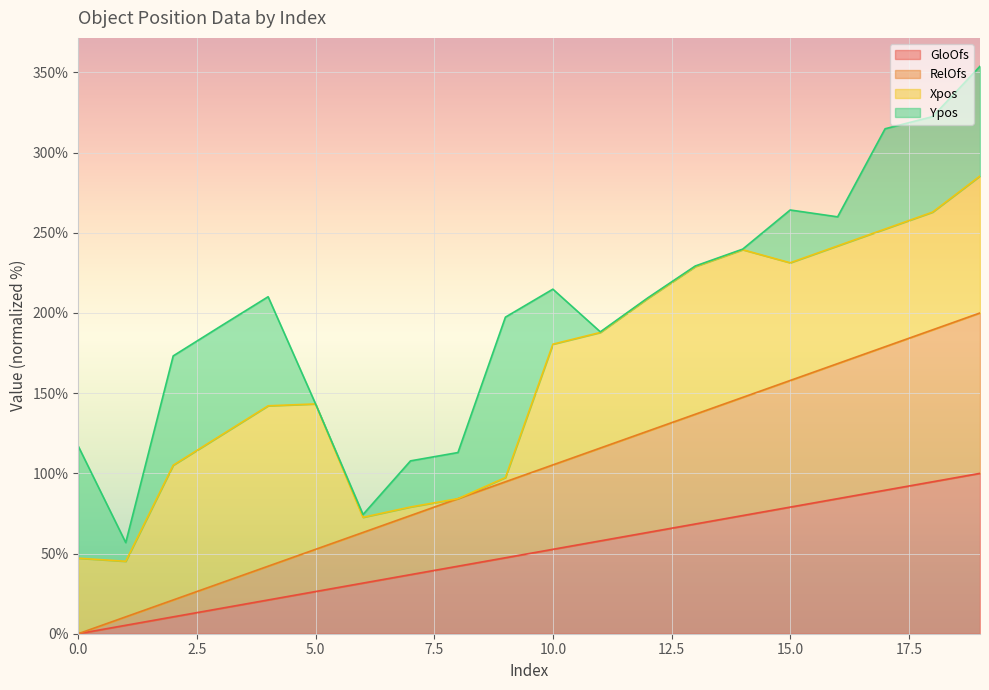

Between 6 and 7, which is larger?

7